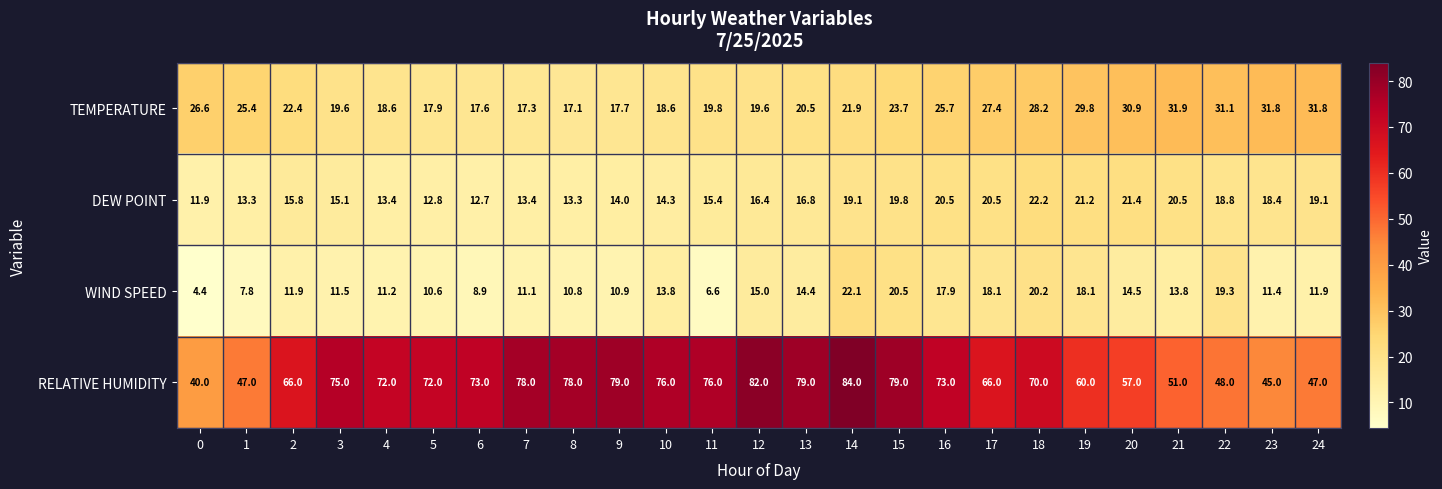

At how many categories does at least one series exceed 80?

2